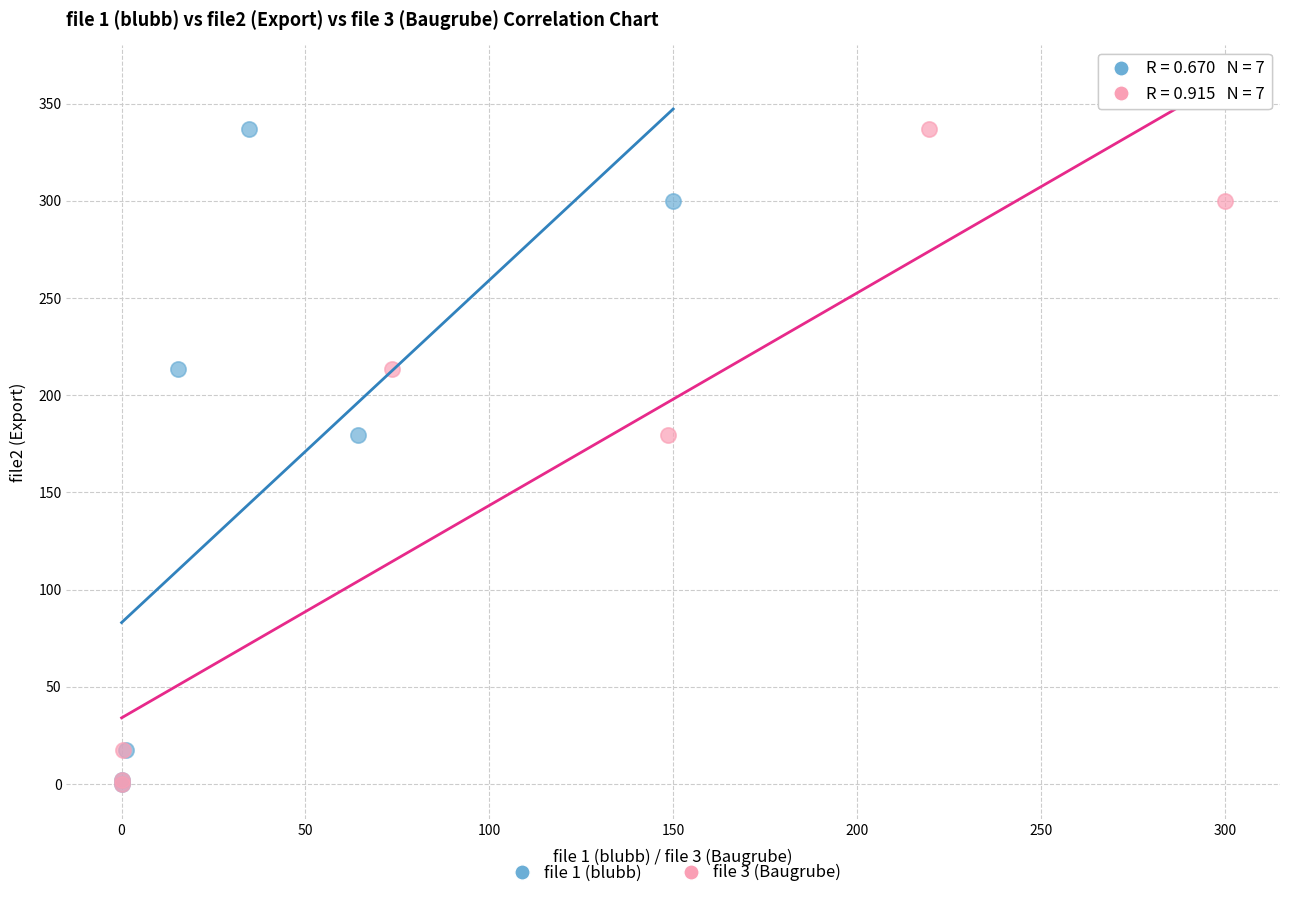

What are all the series names shown in the legend?

file 1 (blubb), file 3 (Baugrube)